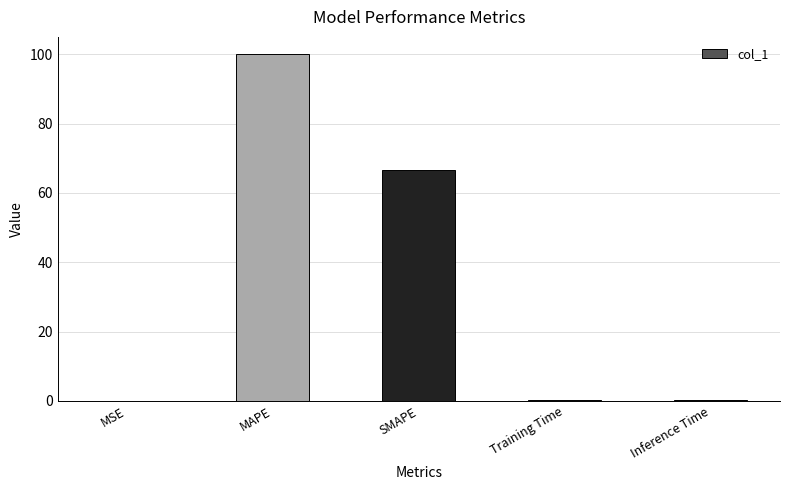

Where is the data nearest to the value 50?

SMAPE